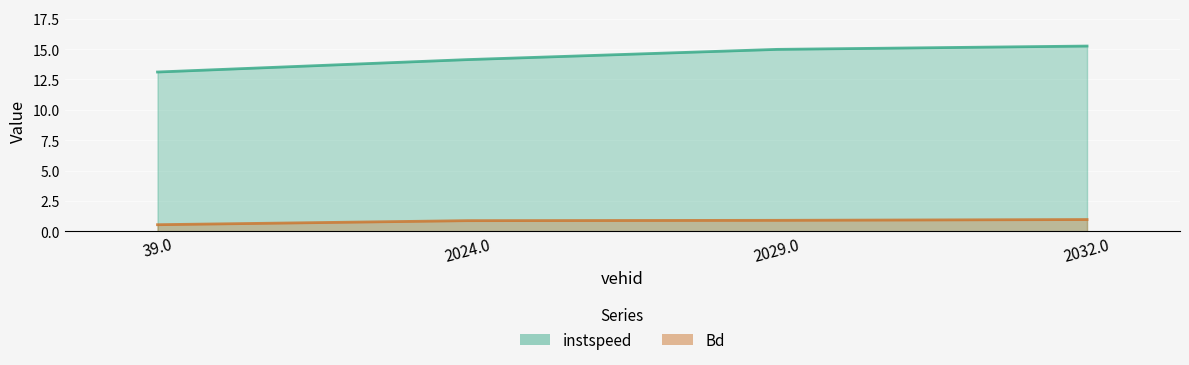

What is the value of the Bd point at the 2nd from the left?

0.9